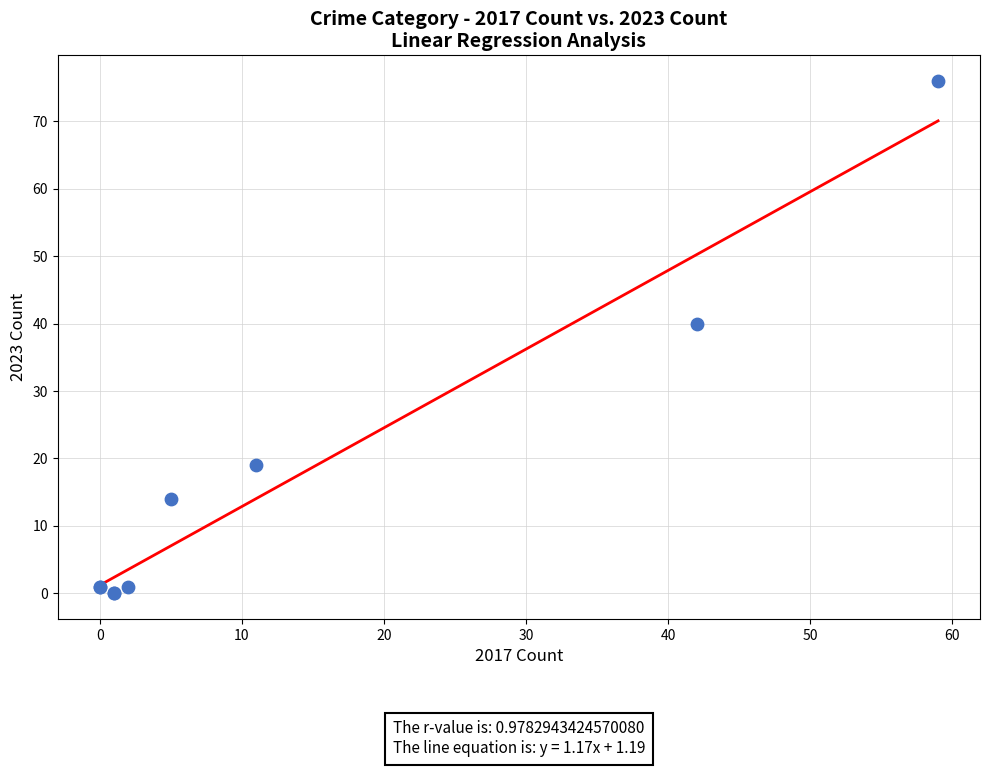

What Y value in the scatter plot is closest to 38?

40